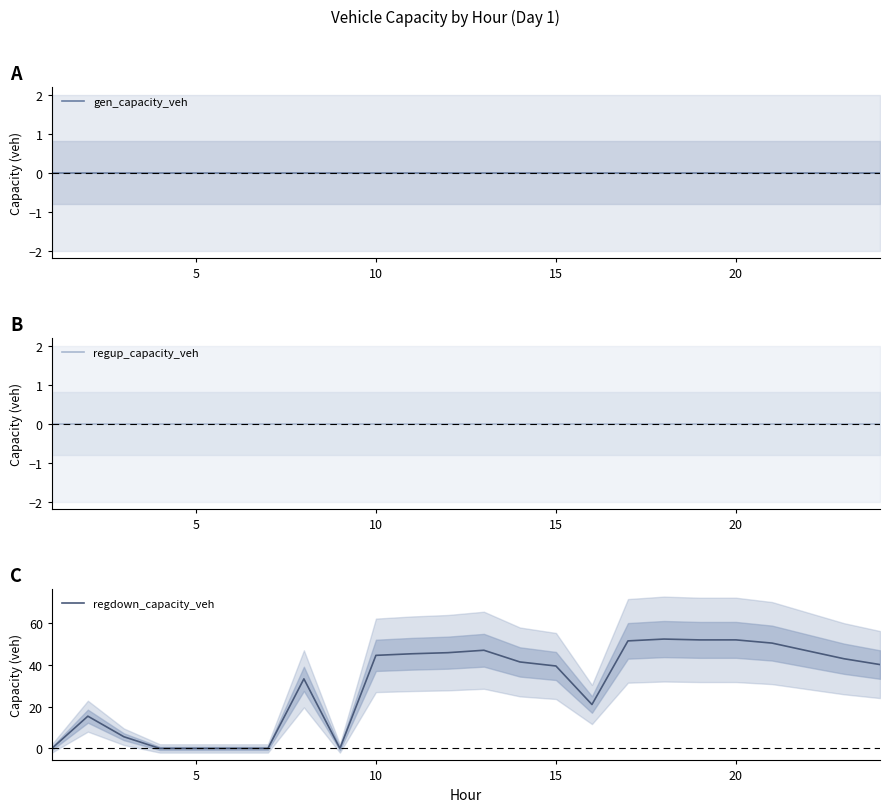

At 11, list the series in order from smallest to largest.

gen_capacity_veh, regup_capacity_veh, regdown_capacity_veh